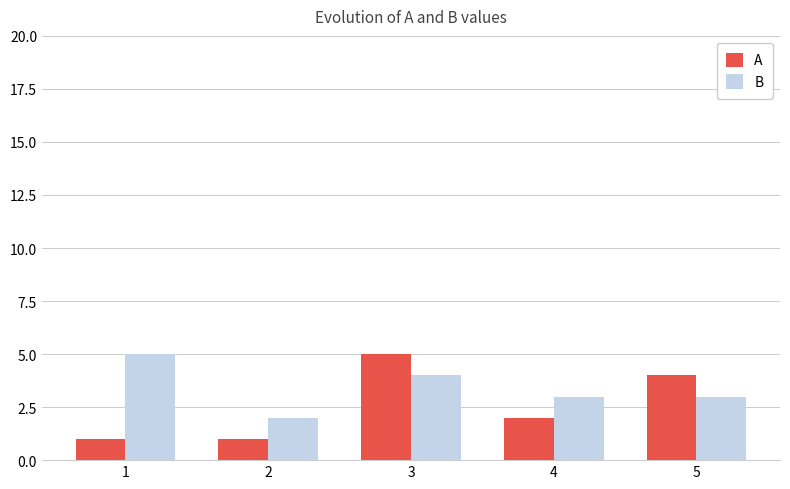

Is the value of B at 5 greater than the value of A at 5?

No